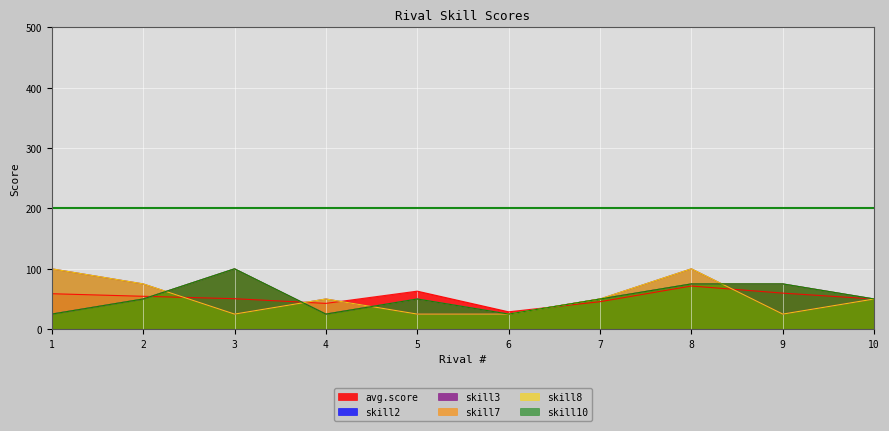

At which label does skill2 first exceed 50?

3